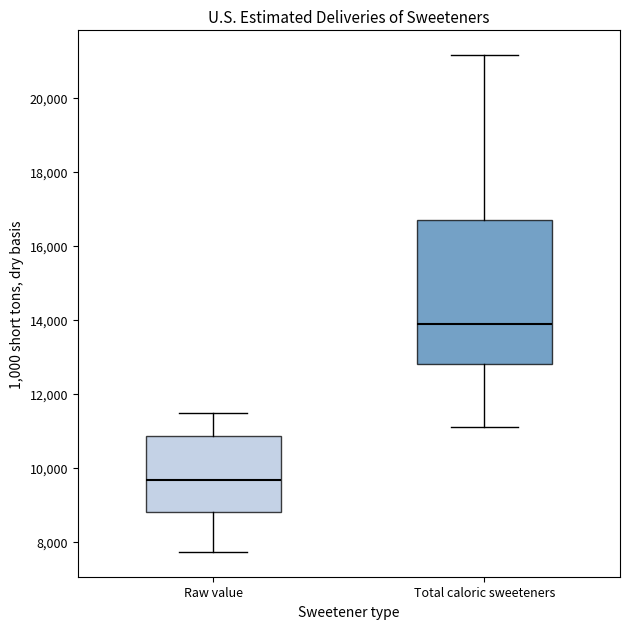

Reading left to right, transcribe this box plot: for each box, give where its median line is, the range the box spans, and where its two whiskers end, as read against the y-axis. The values are not printed on the chart, so give them approximately, as read against the axis.

Raw value: median 9600, box 8800 to 10800, whiskers 7800 to 11400
Total caloric sweeteners: median 13800, box 12800 to 16600, whiskers 11000 to 21200